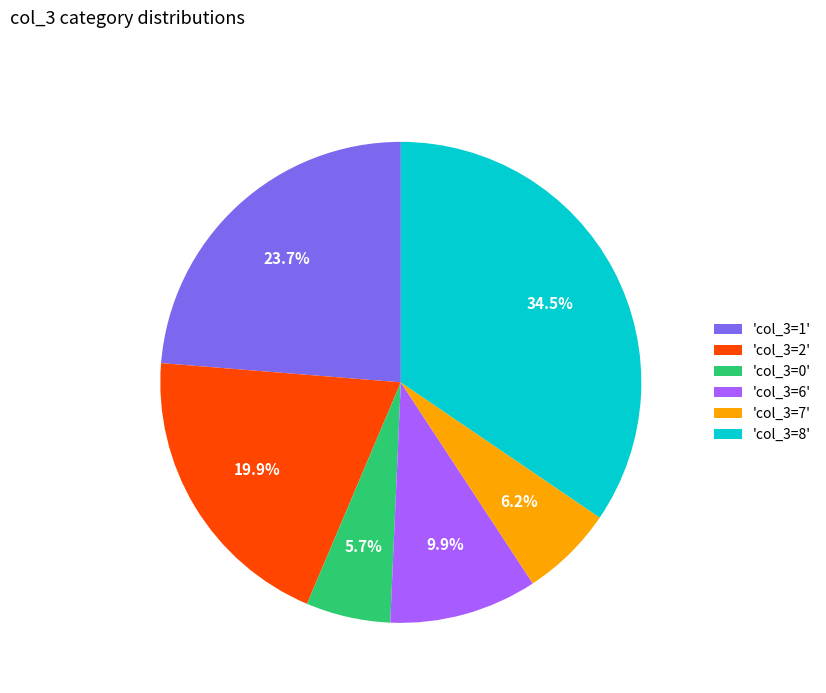

Between 'col_3=7' and 'col_3=1', which is larger?

'col_3=1'